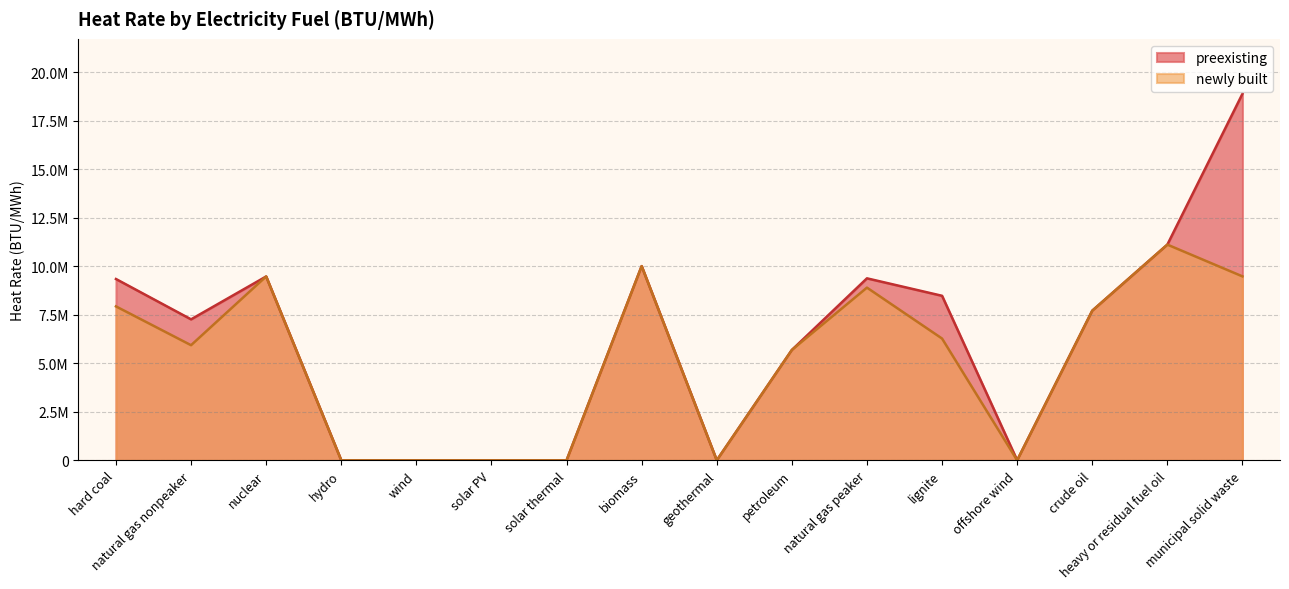

Rank the categories by newly built value from lowest to highest.

hydro, wind, solar PV, solar thermal, geothermal, offshore wind, petroleum, natural gas nonpeaker, lignite, crude oil, hard coal, natural gas peaker, nuclear, municipal solid waste, biomass, heavy or residual fuel oil